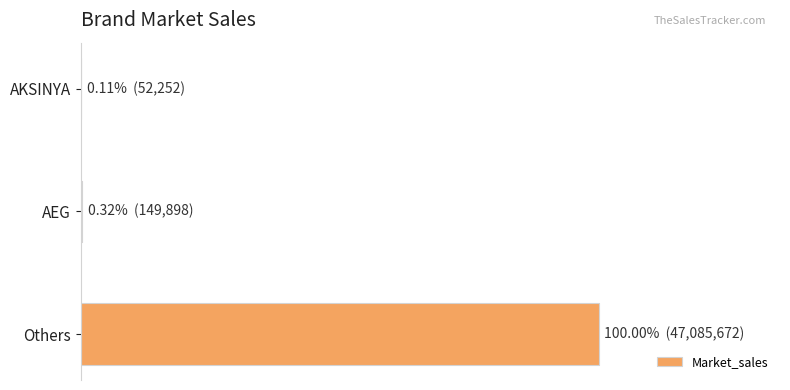

Does the chart contain stacked bars?

No